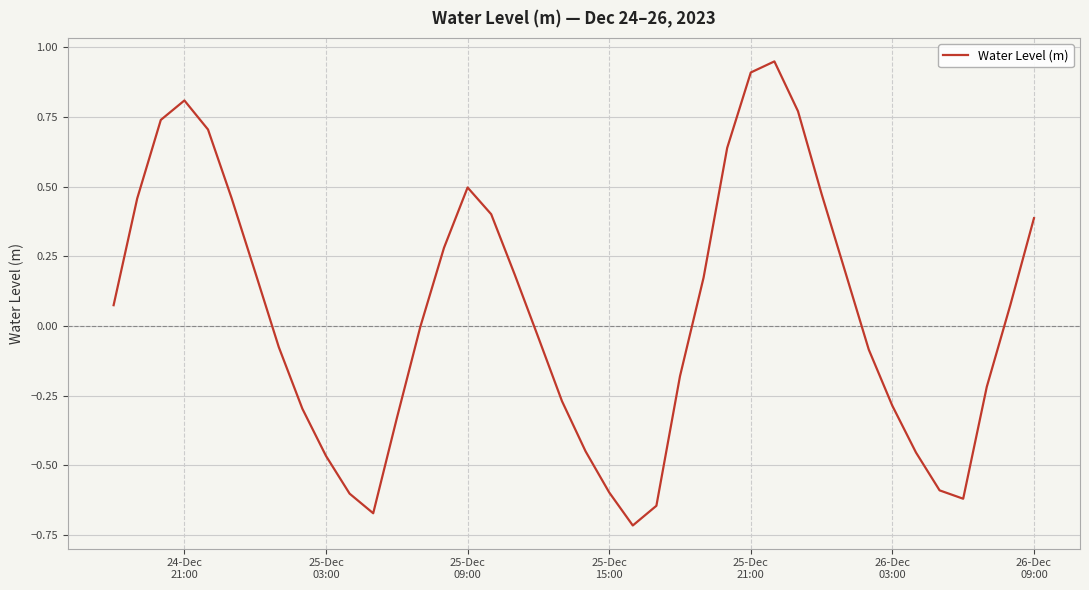

What is the difference between the maximum and minimum values?

1.7